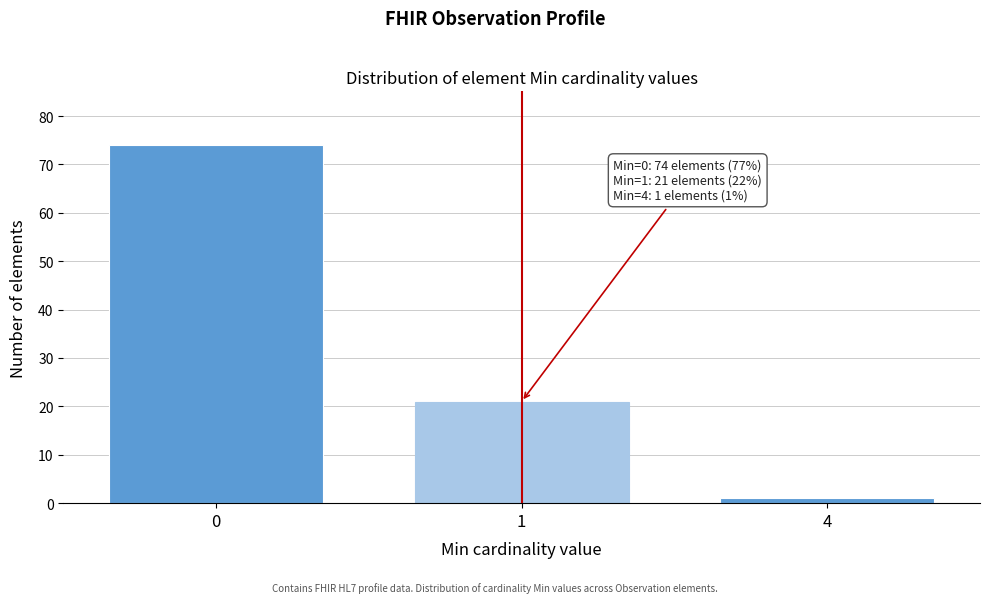

Reading left to right, extract all data points from this chart.

74	21	1